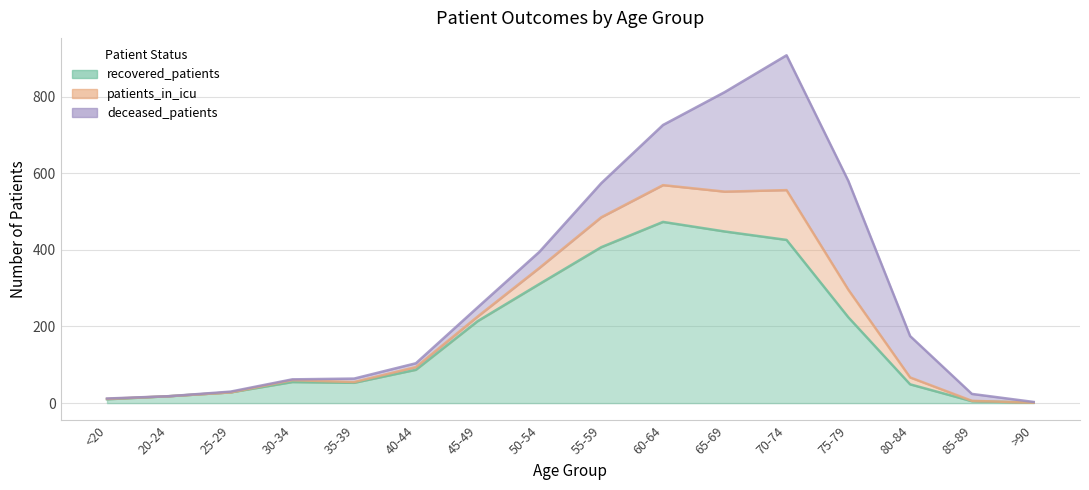

At which category is the sum across all series the highest?

70-74